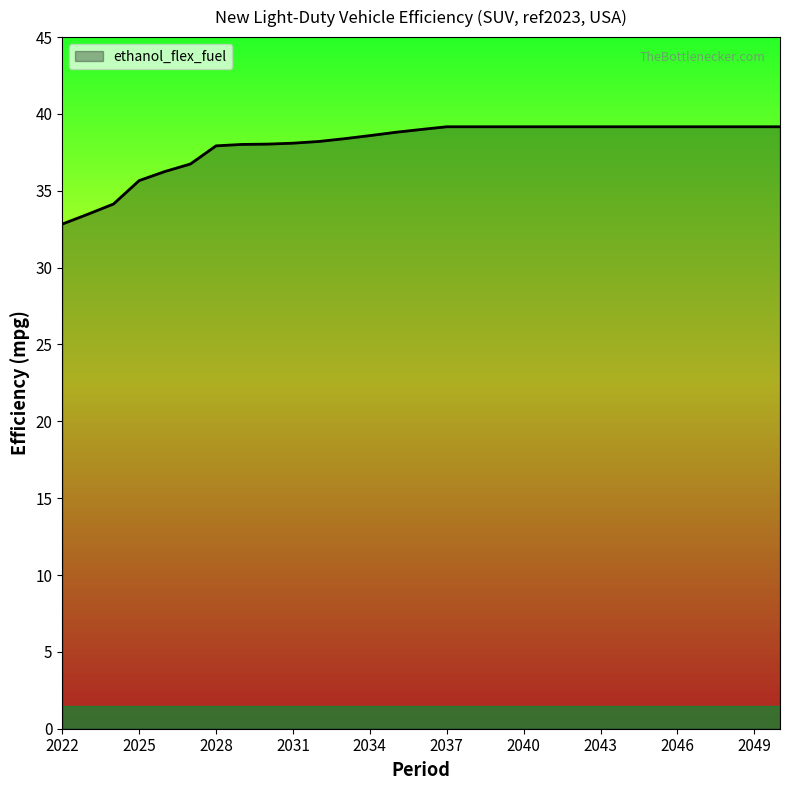

The value at 2022 is 32.8. True or false?

True